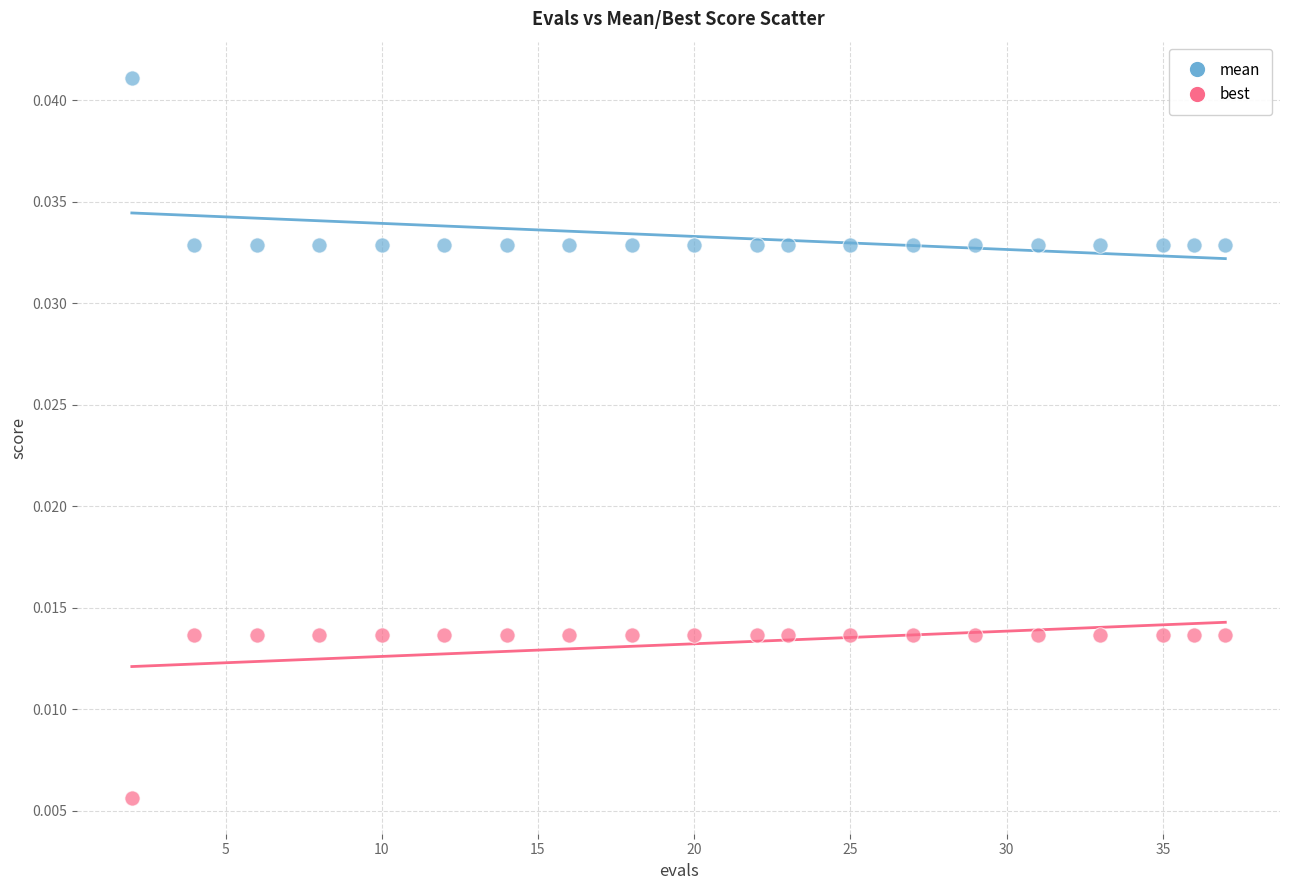

Which series reaches the maximum Y coordinate?

mean